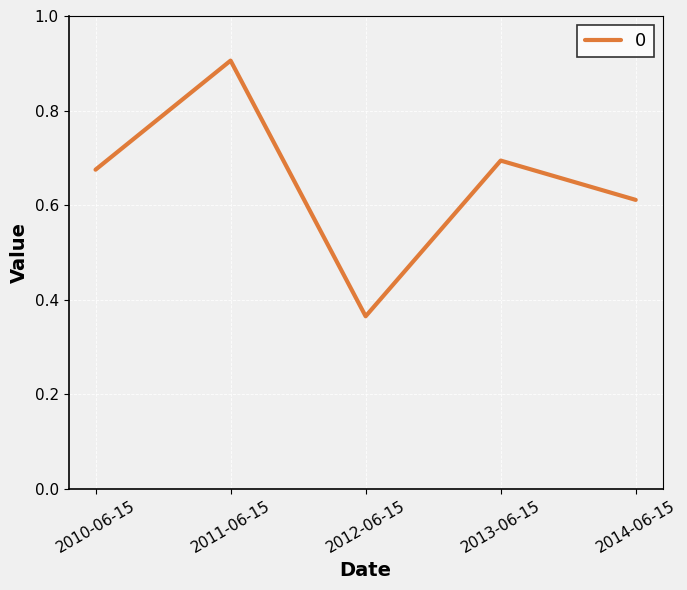

What position from the right is 2010-06-15?

5